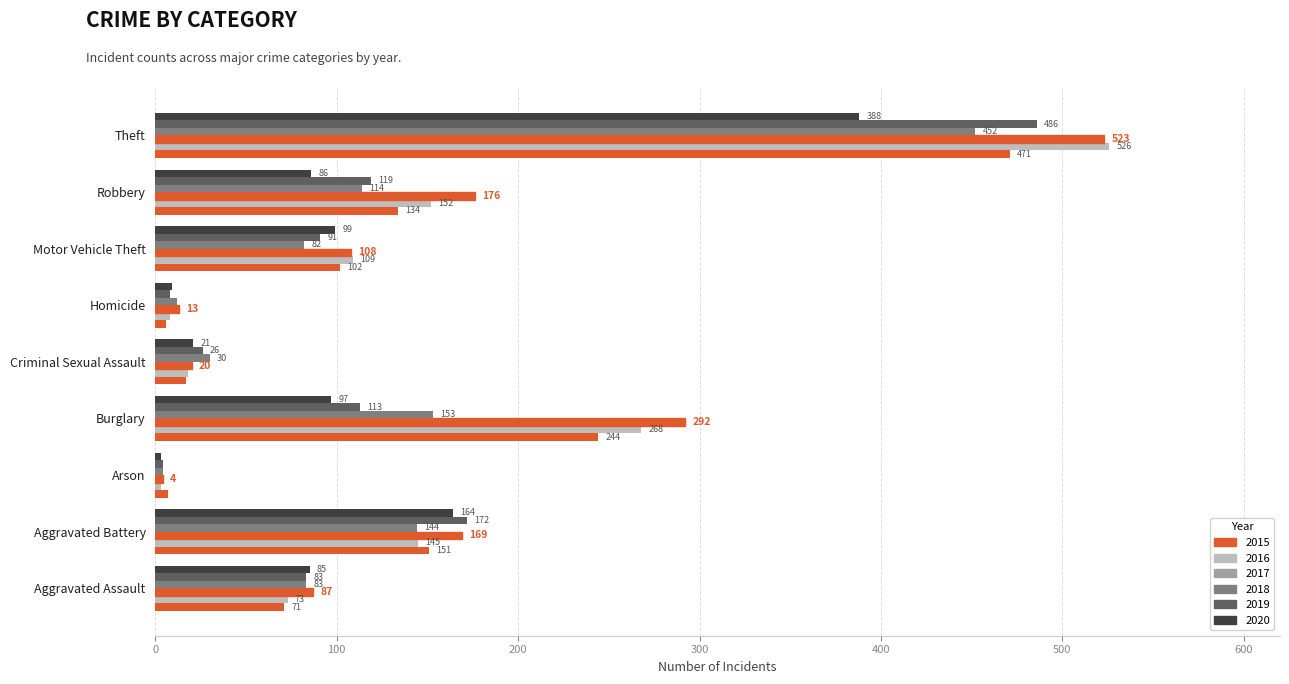

Is the value of 2015 at Aggravated Assault greater than the value of 2018 at Aggravated Battery?

No